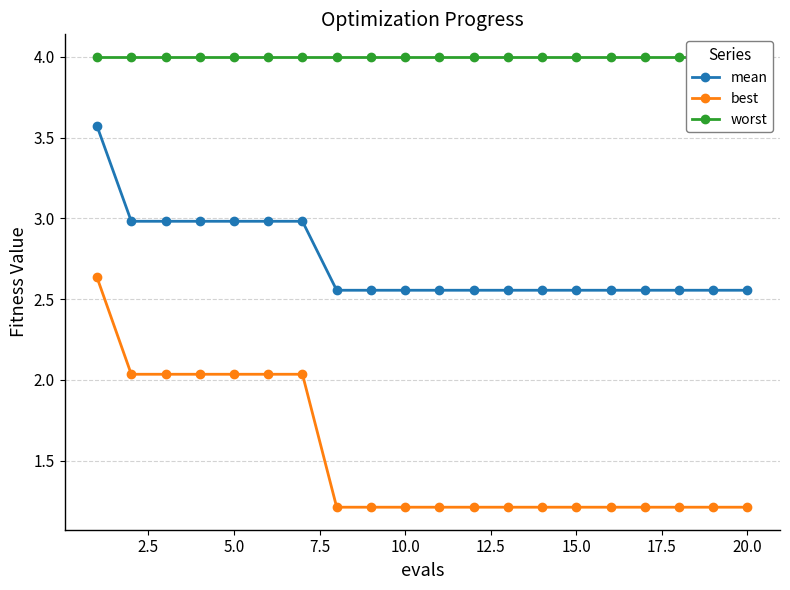

At how many categories does at least one series exceed 2?

20